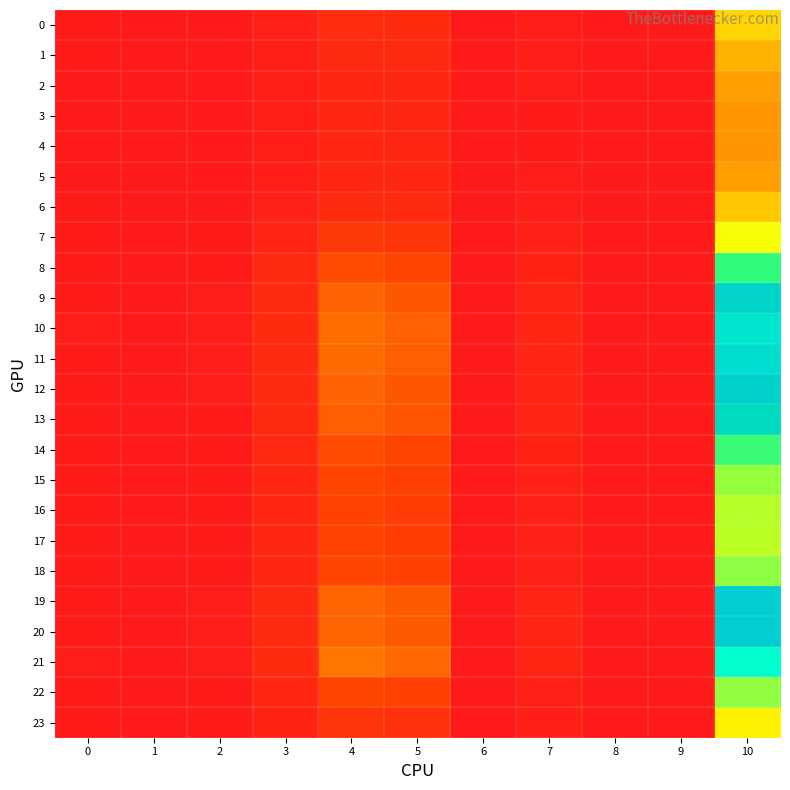

Which series has the widest spread of values?

21